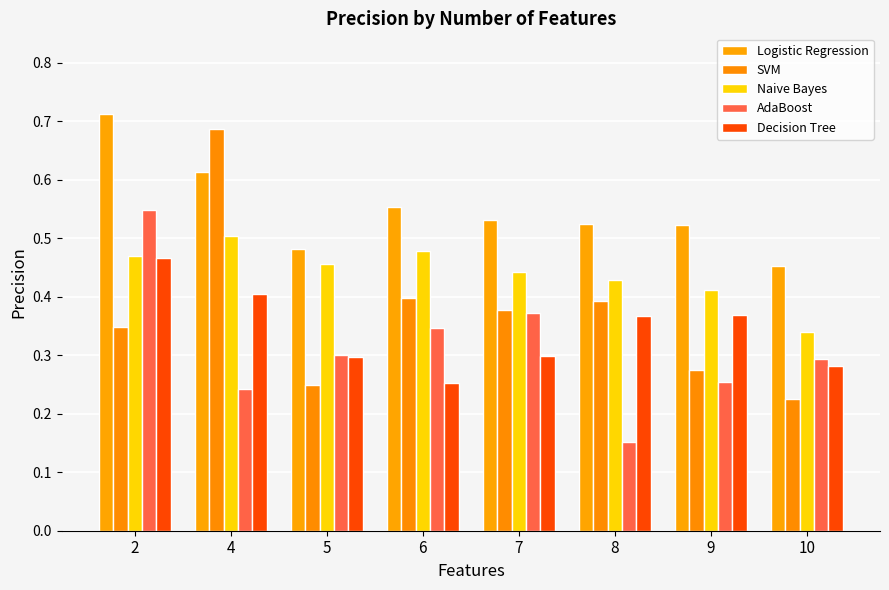

What is the value of the SVM bar at the 6th from the left?

0.4